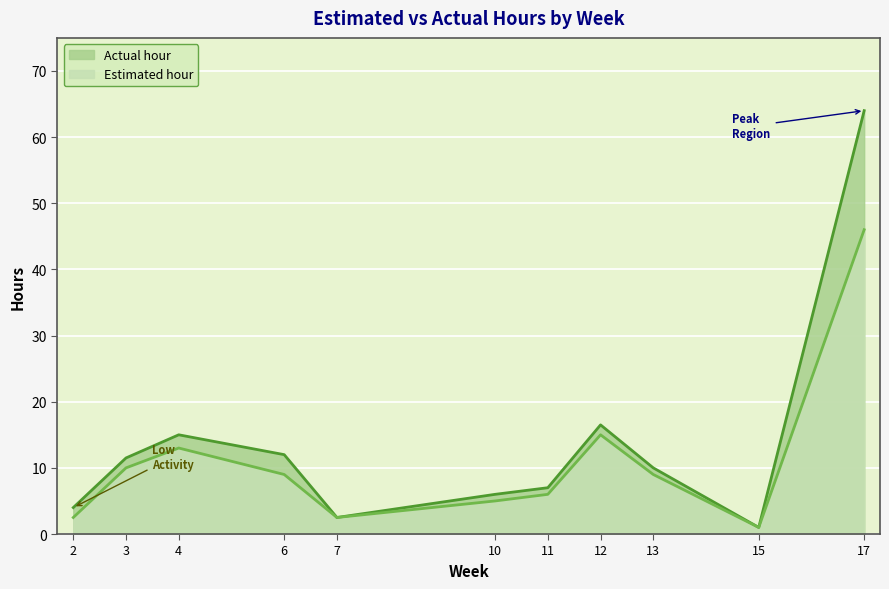

True or false: Estimated hour and Actual hour cross at least once.

False